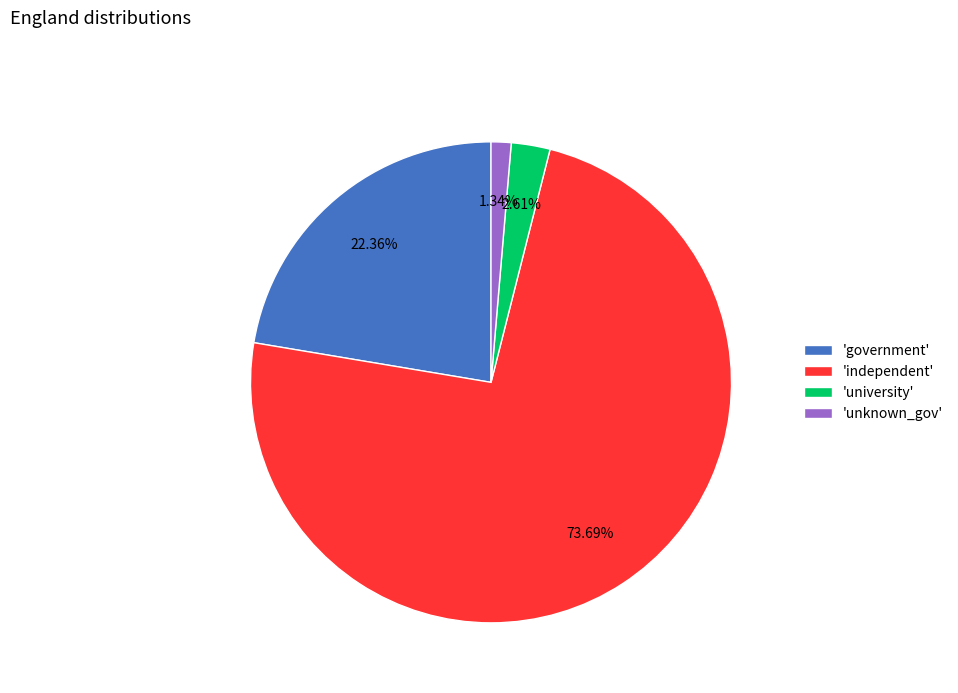

Which has a higher value, 'unknown_gov' or 'university'?

'university'